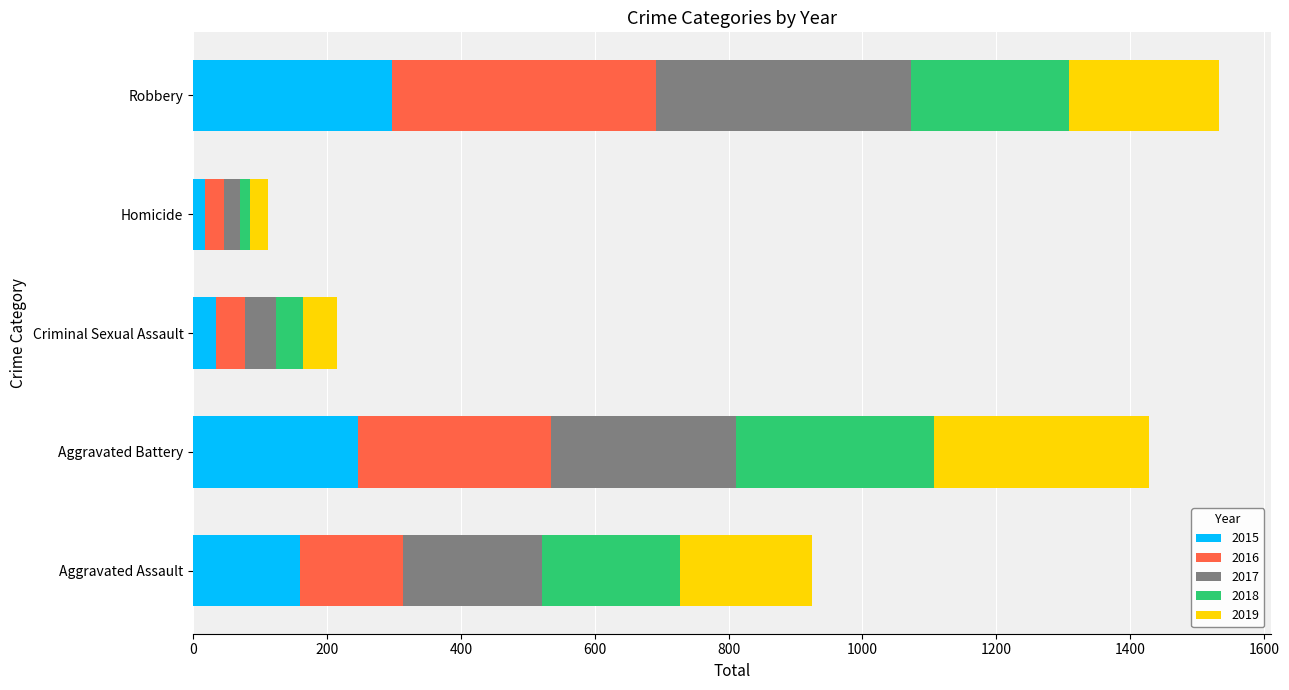

The 2015 series shows 297 at Robbery. True or false?

True